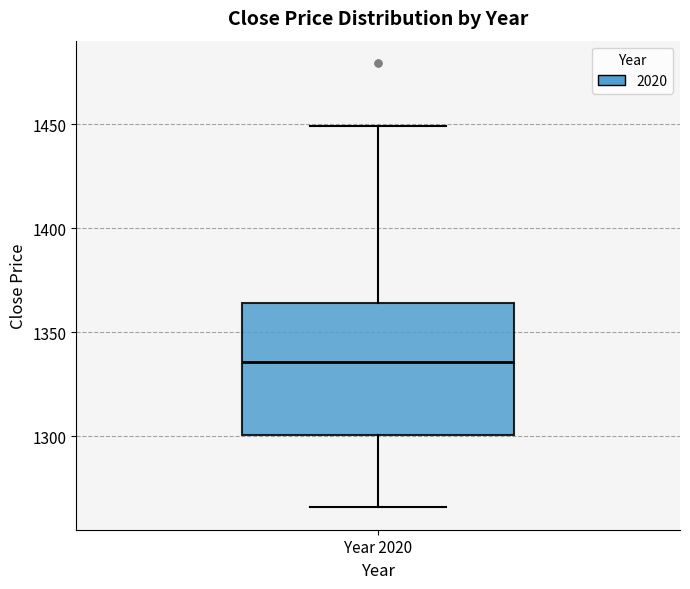

Read this box plot against the y-axis: the position of the median line, the range covered by the box, and the ends of both whiskers. The values are not printed on the chart, so give them approximately, as read against the axis.

median 1335, box 1300 to 1365, whiskers 1265 to 1450